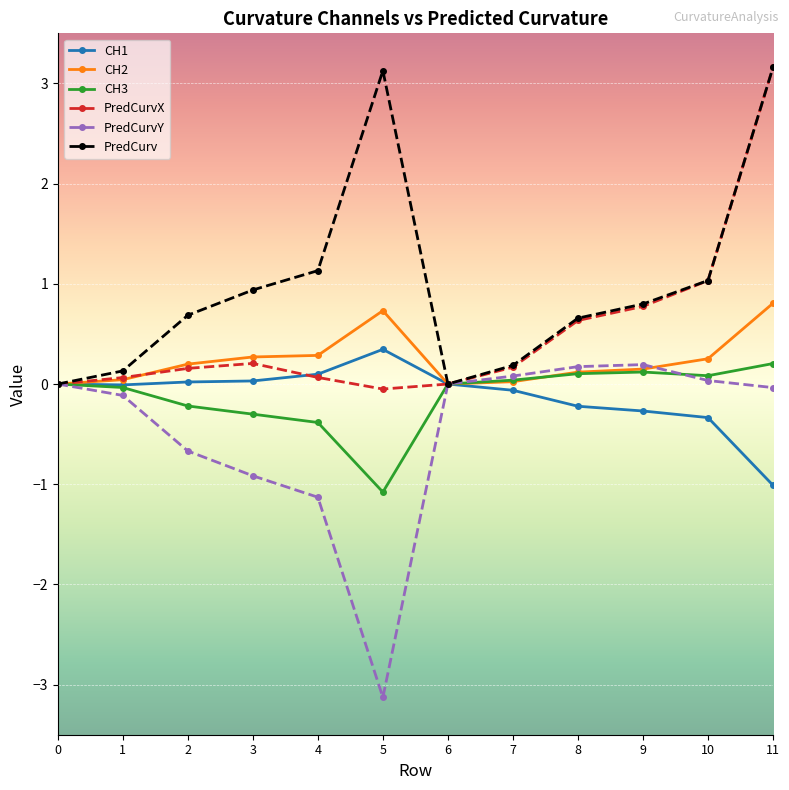

What is the maximum value shown in the chart?

3.2